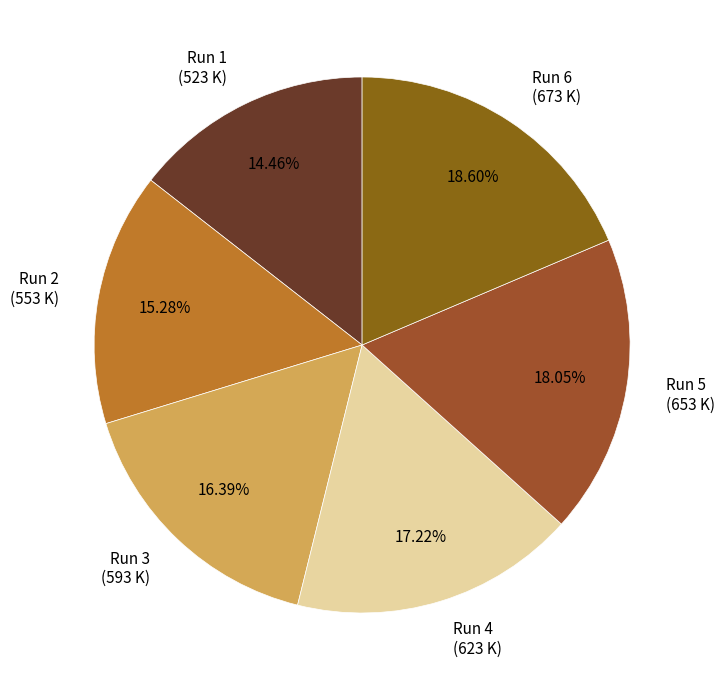

Is there any slice that represents more than half of the pie?

No